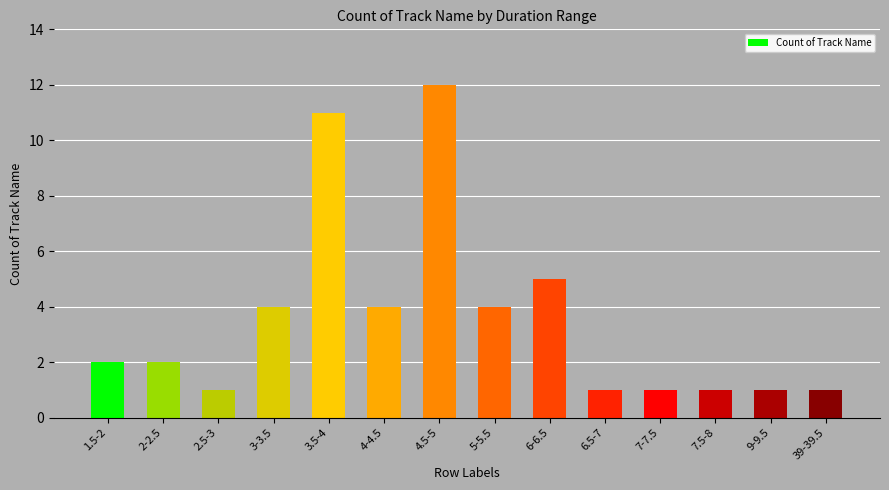

Are the bars horizontal?

No